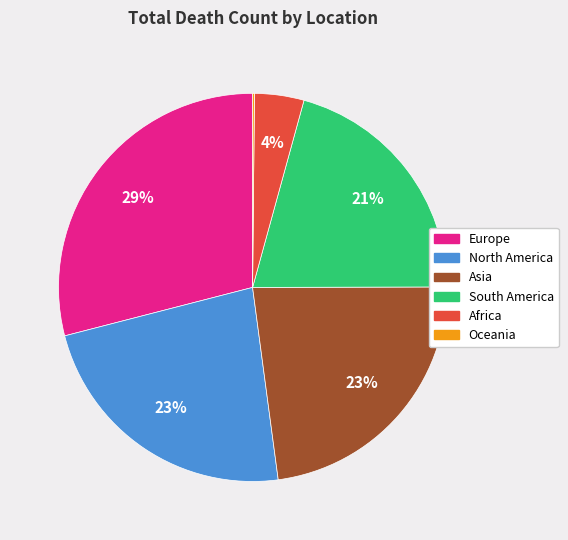

To the nearest percent, what is the average slice percentage?

17%